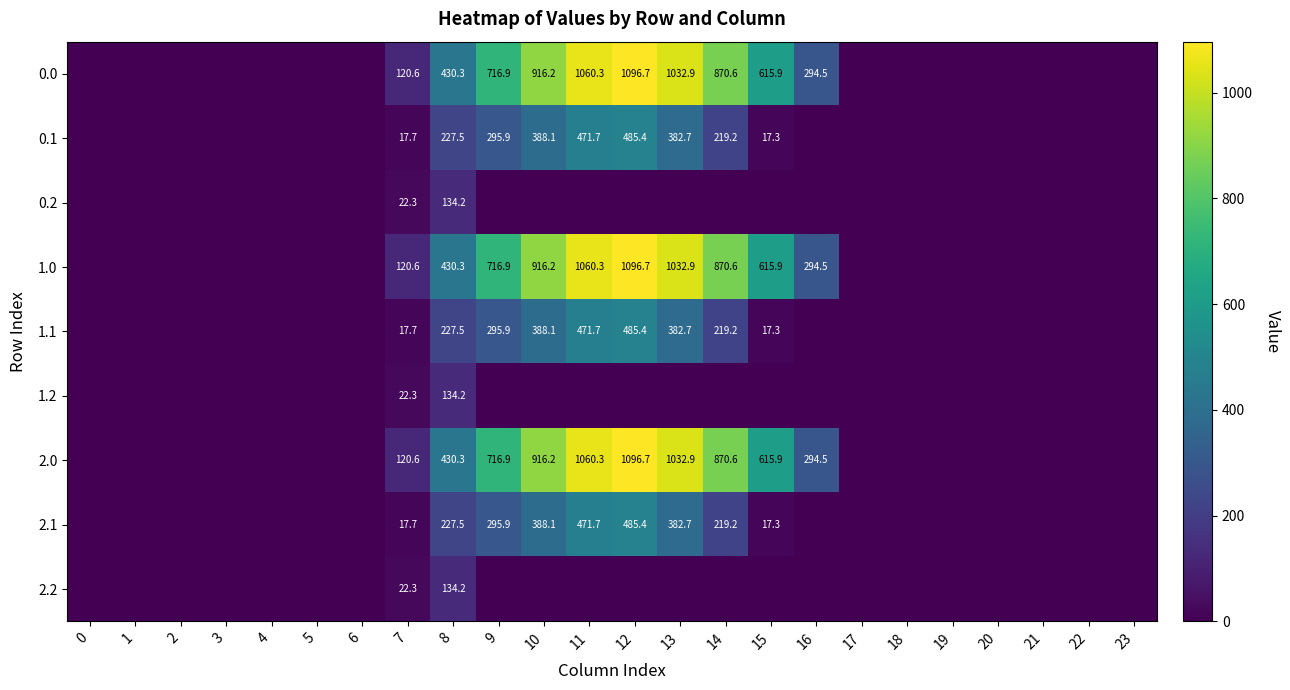

Is the value of 1.0 at 14 greater than the value of 2.0 at 16?

Yes